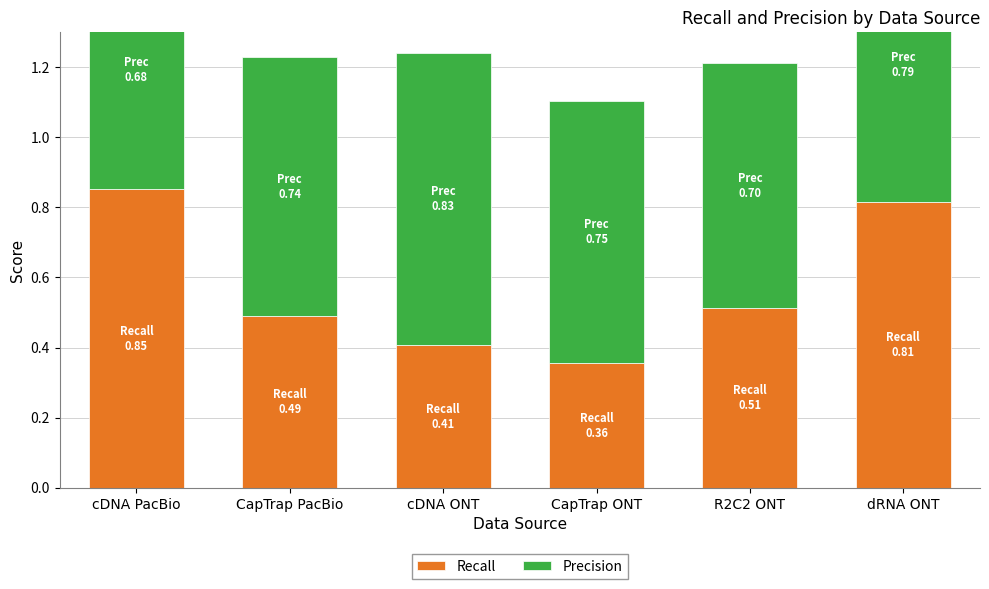

How many distinct data groups are displayed?

2